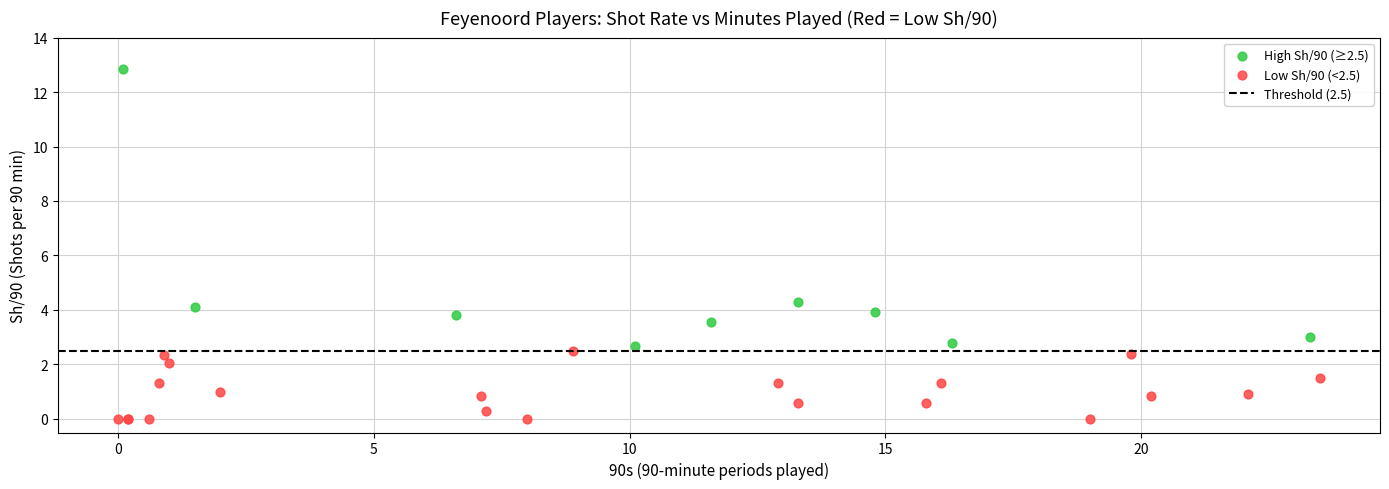

Which series contains the highest Y value?

High Sh/90 (≥2.5)